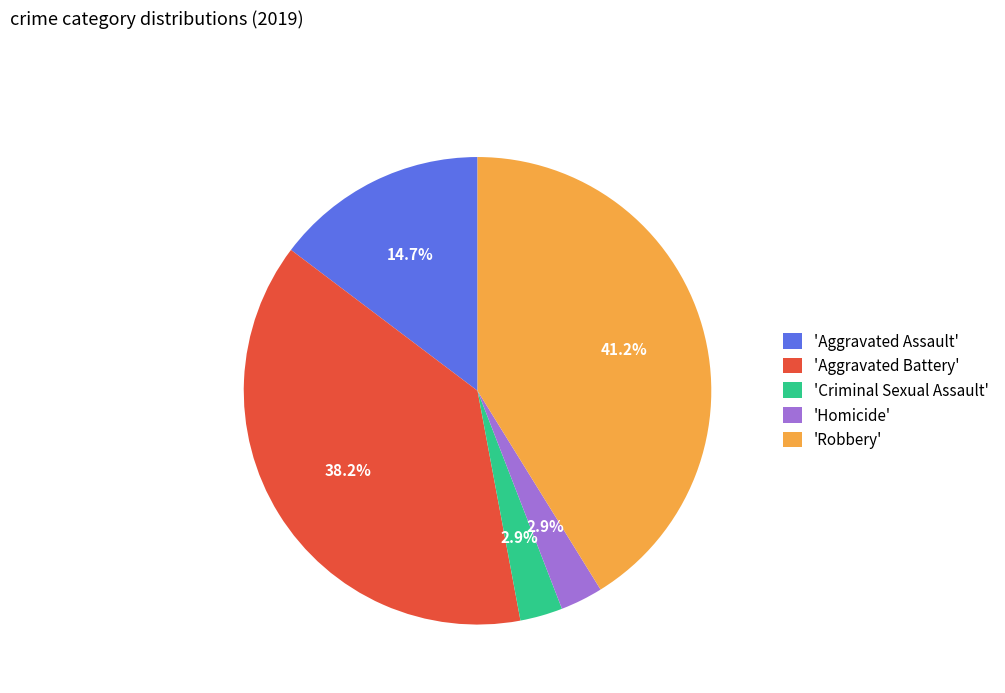

Between 'Criminal Sexual Assault' and 'Robbery', which is larger?

'Robbery'